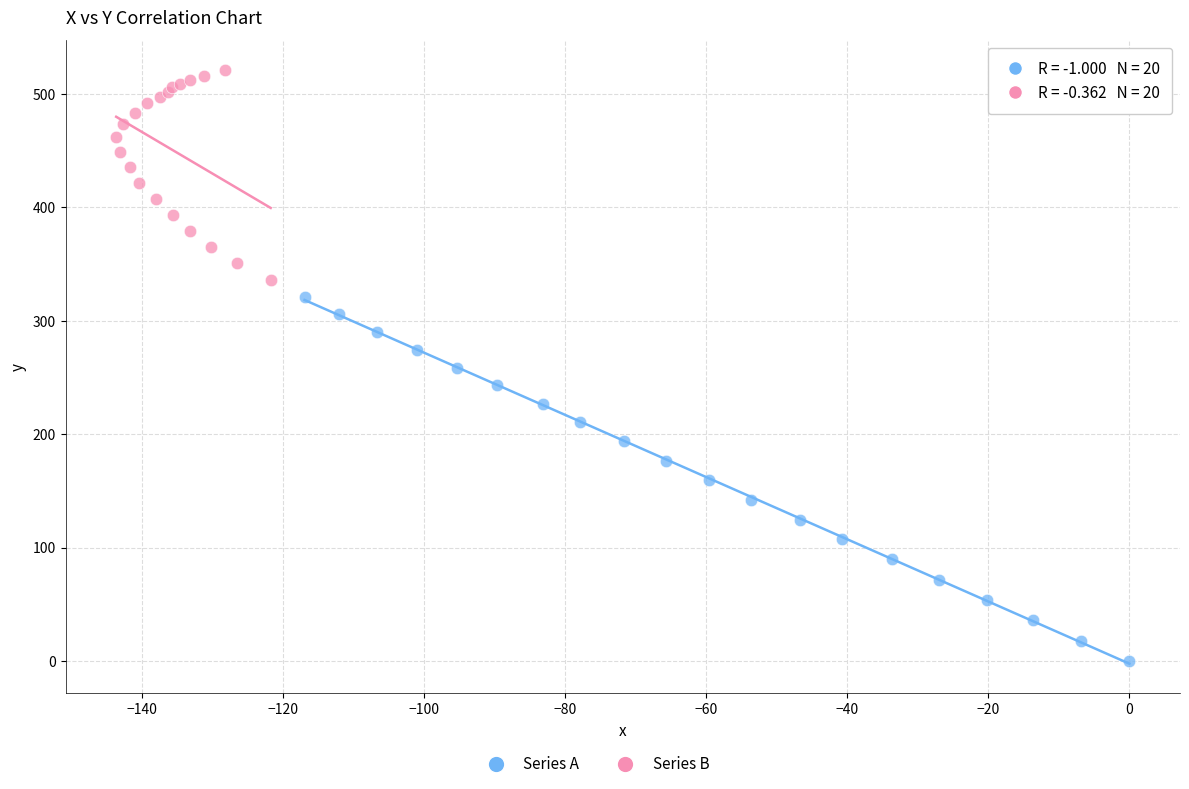

Which series contains the lowest Y value?

Series A